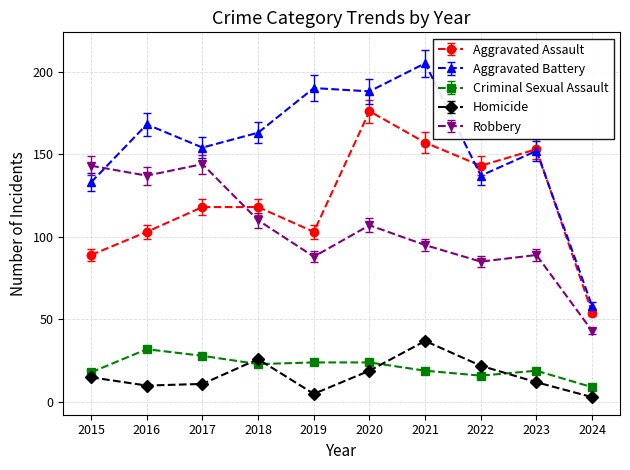

At which category does Robbery reach its first local peak?

2017